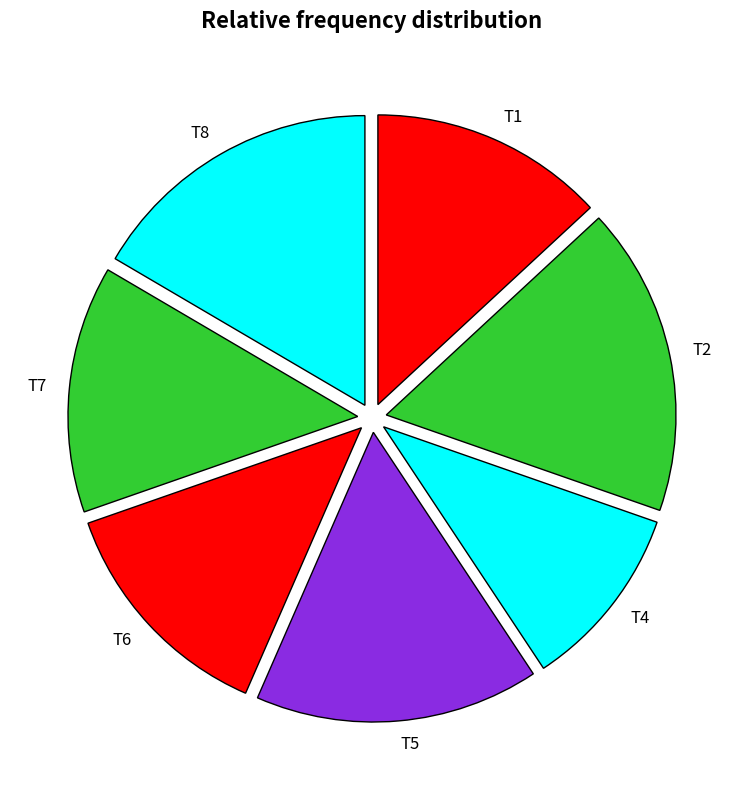

Count the number of slices in the pie.

7